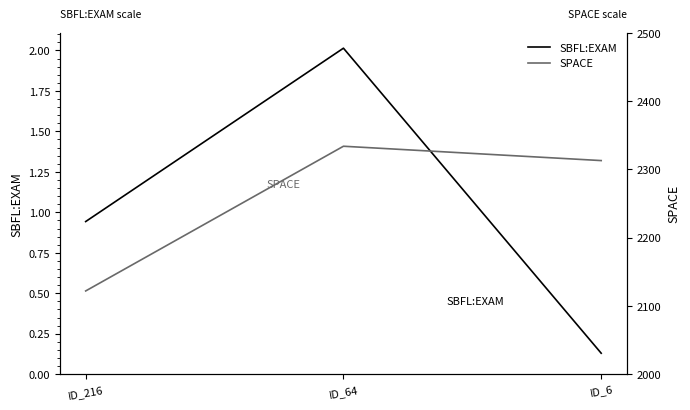

Which has a higher value, ID_64 or ID_6?

ID_64